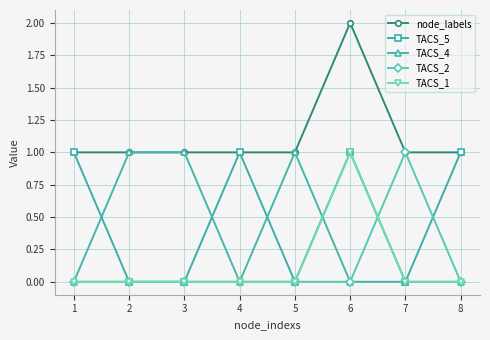

Where do TACS_4 and TACS_5 first cross each other?

1 and 2